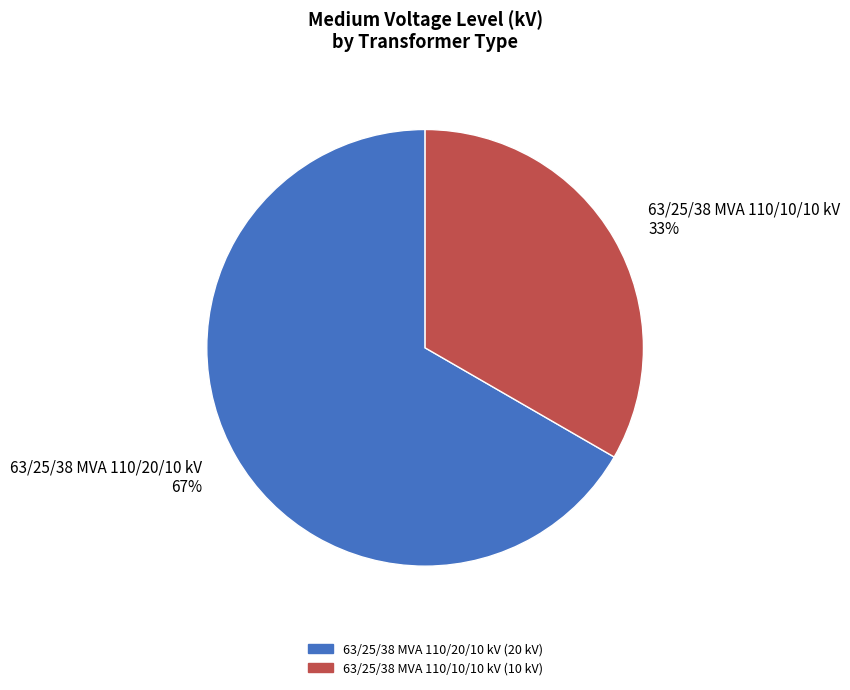

Combined, do 63/25/38 MVA 110/10/10 kV 33% and 63/25/38 MVA 110/20/10 kV 67% account for over 50%?

Yes